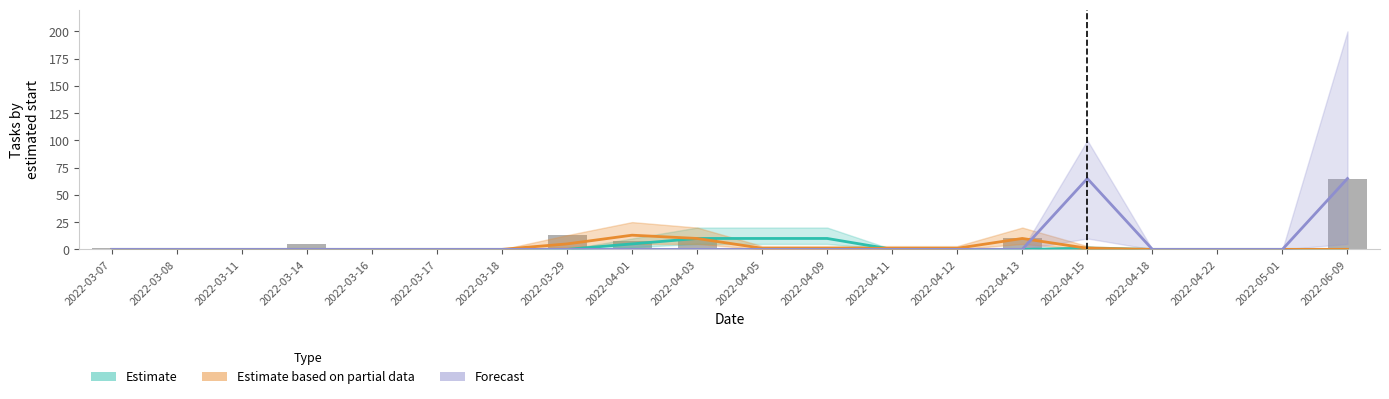

Reading right to left, list all the values displayed in this chart.

Estimate: 2022-06-09=0	2022-05-01=0	2022-04-22=0	2022-04-18=0	2022-04-15=1	2022-04-13=0	2022-04-12=0	2022-04-11=0	2022-04-09=10	2022-04-05=10	2022-04-03=10	2022-04-01=5	2022-03-29=0	2022-03-18=0	2022-03-17=0	2022-03-16=0	2022-03-14=0	2022-03-11=0	2022-03-08=0	2022-03-07=0
Estimate based on partial data: 2022-06-09=0	2022-05-01=0	2022-04-22=0	2022-04-18=0	2022-04-15=1	2022-04-13=10	2022-04-12=1	2022-04-11=1	2022-04-09=1	2022-04-05=1	2022-04-03=10	2022-04-01=13	2022-03-29=5	2022-03-18=0	2022-03-17=0	2022-03-16=0	2022-03-14=0	2022-03-11=0	2022-03-08=0	2022-03-07=0
Forecast: 2022-06-09=65	2022-05-01=0	2022-04-22=0	2022-04-18=0	2022-04-15=65	2022-04-13=0	2022-04-12=0	2022-04-11=0	2022-04-09=0	2022-04-05=0	2022-04-03=0	2022-04-01=0	2022-03-29=0	2022-03-18=0	2022-03-17=0	2022-03-16=0	2022-03-14=0	2022-03-11=0	2022-03-08=0	2022-03-07=0
Observed: 2022-06-09=65	2022-05-01=0	2022-04-22=0	2022-04-18=0	2022-04-15=1	2022-04-13=10	2022-04-12=1	2022-04-11=0	2022-04-09=1	2022-04-05=1	2022-04-03=10	2022-04-01=8	2022-03-29=13	2022-03-18=0	2022-03-17=0	2022-03-16=0	2022-03-14=5	2022-03-11=0	2022-03-08=0	2022-03-07=1